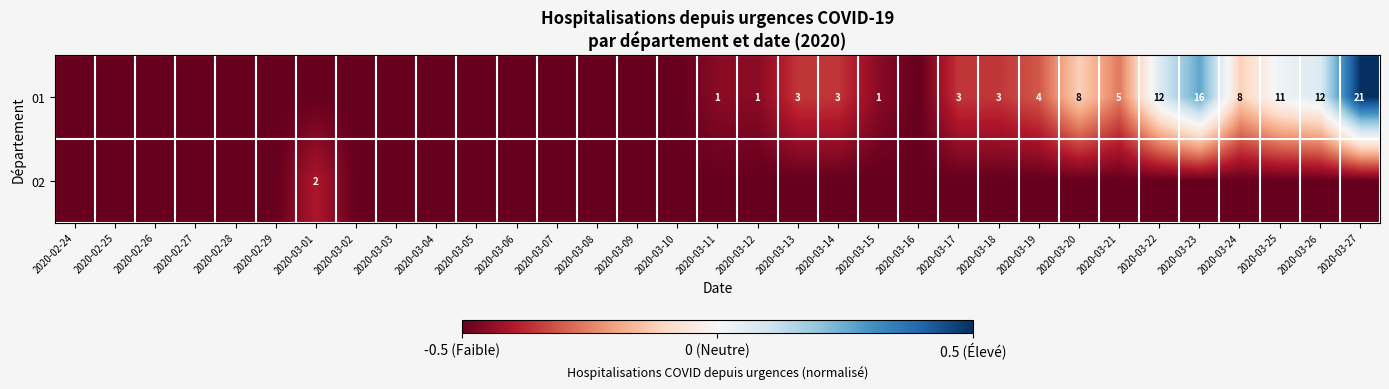

Is it true that 01 equals 4.0 at 2020-03-23?

False